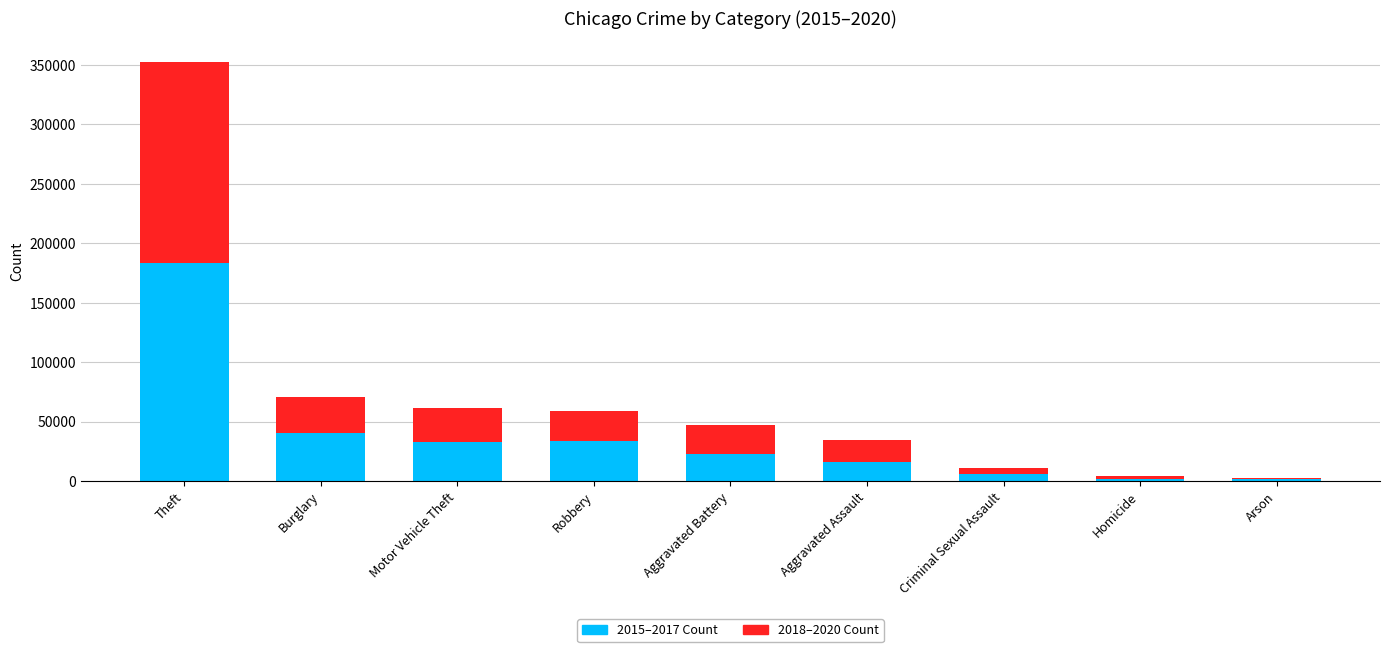

The 2015–2017 Count series shows 183359 at Theft. True or false?

True